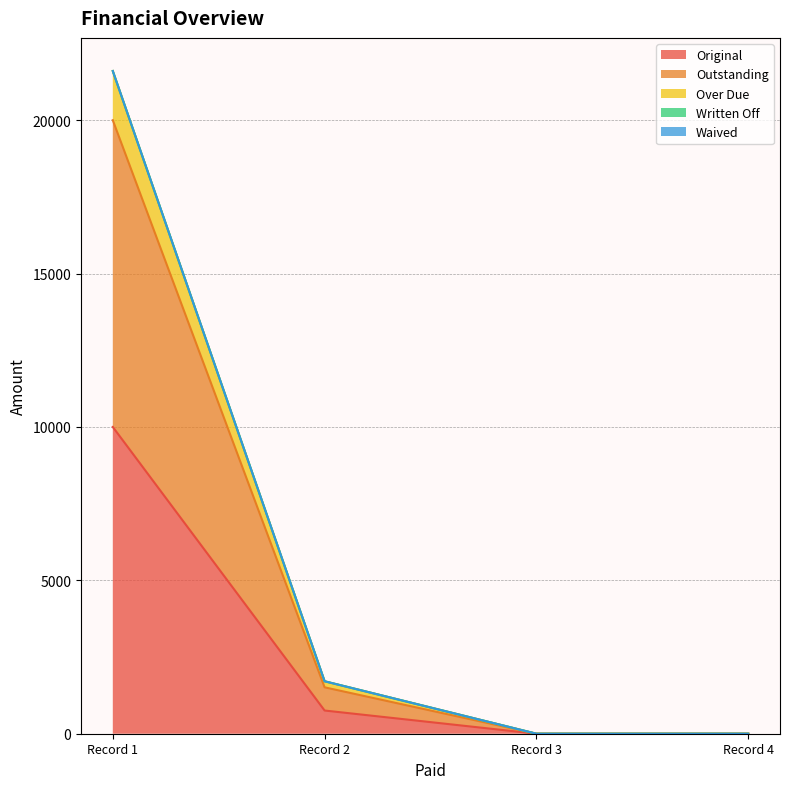

True or false: Outstanding and Over Due cross at least once.

False